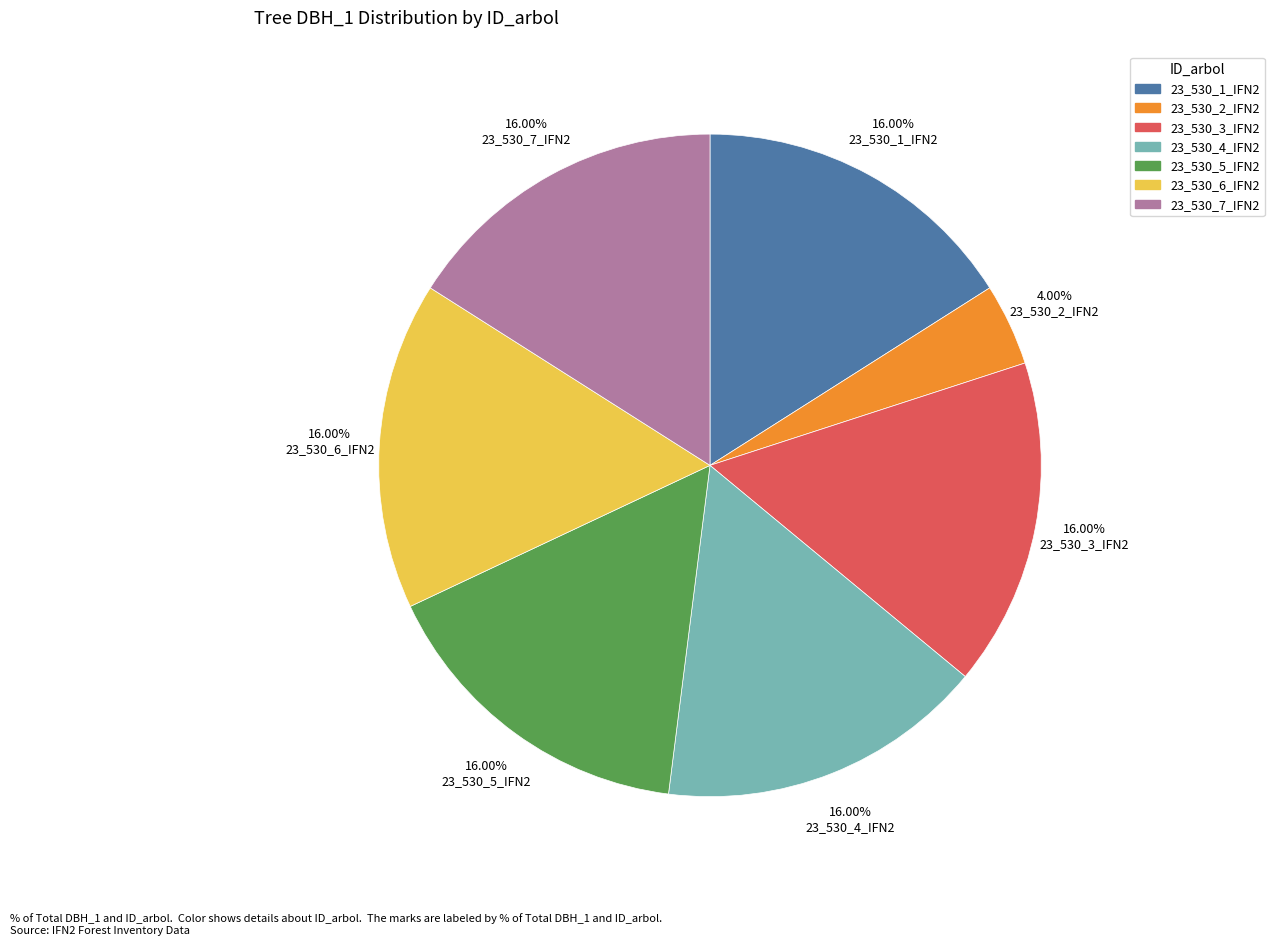

How many slices are in this pie chart?

7